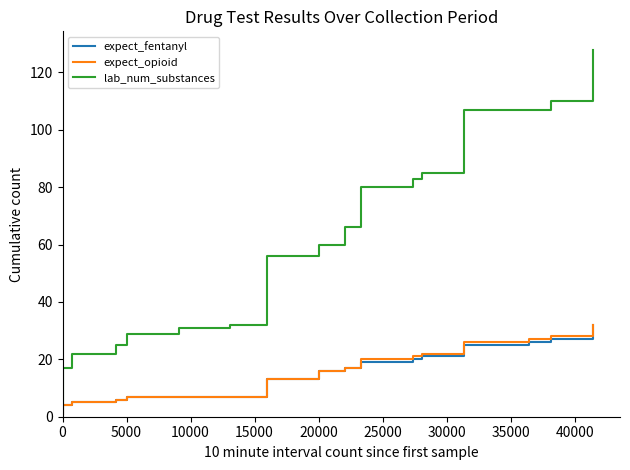

At how many categories does at least one series exceed 91?

14